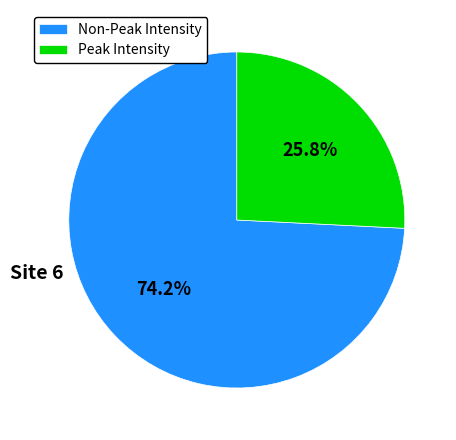

How many slices are in this pie chart?

2